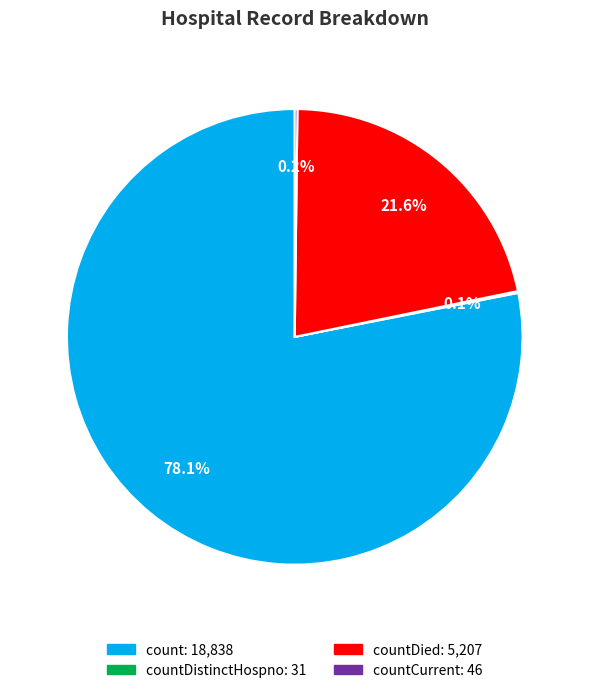

Is there any slice that represents more than half of the pie?

Yes